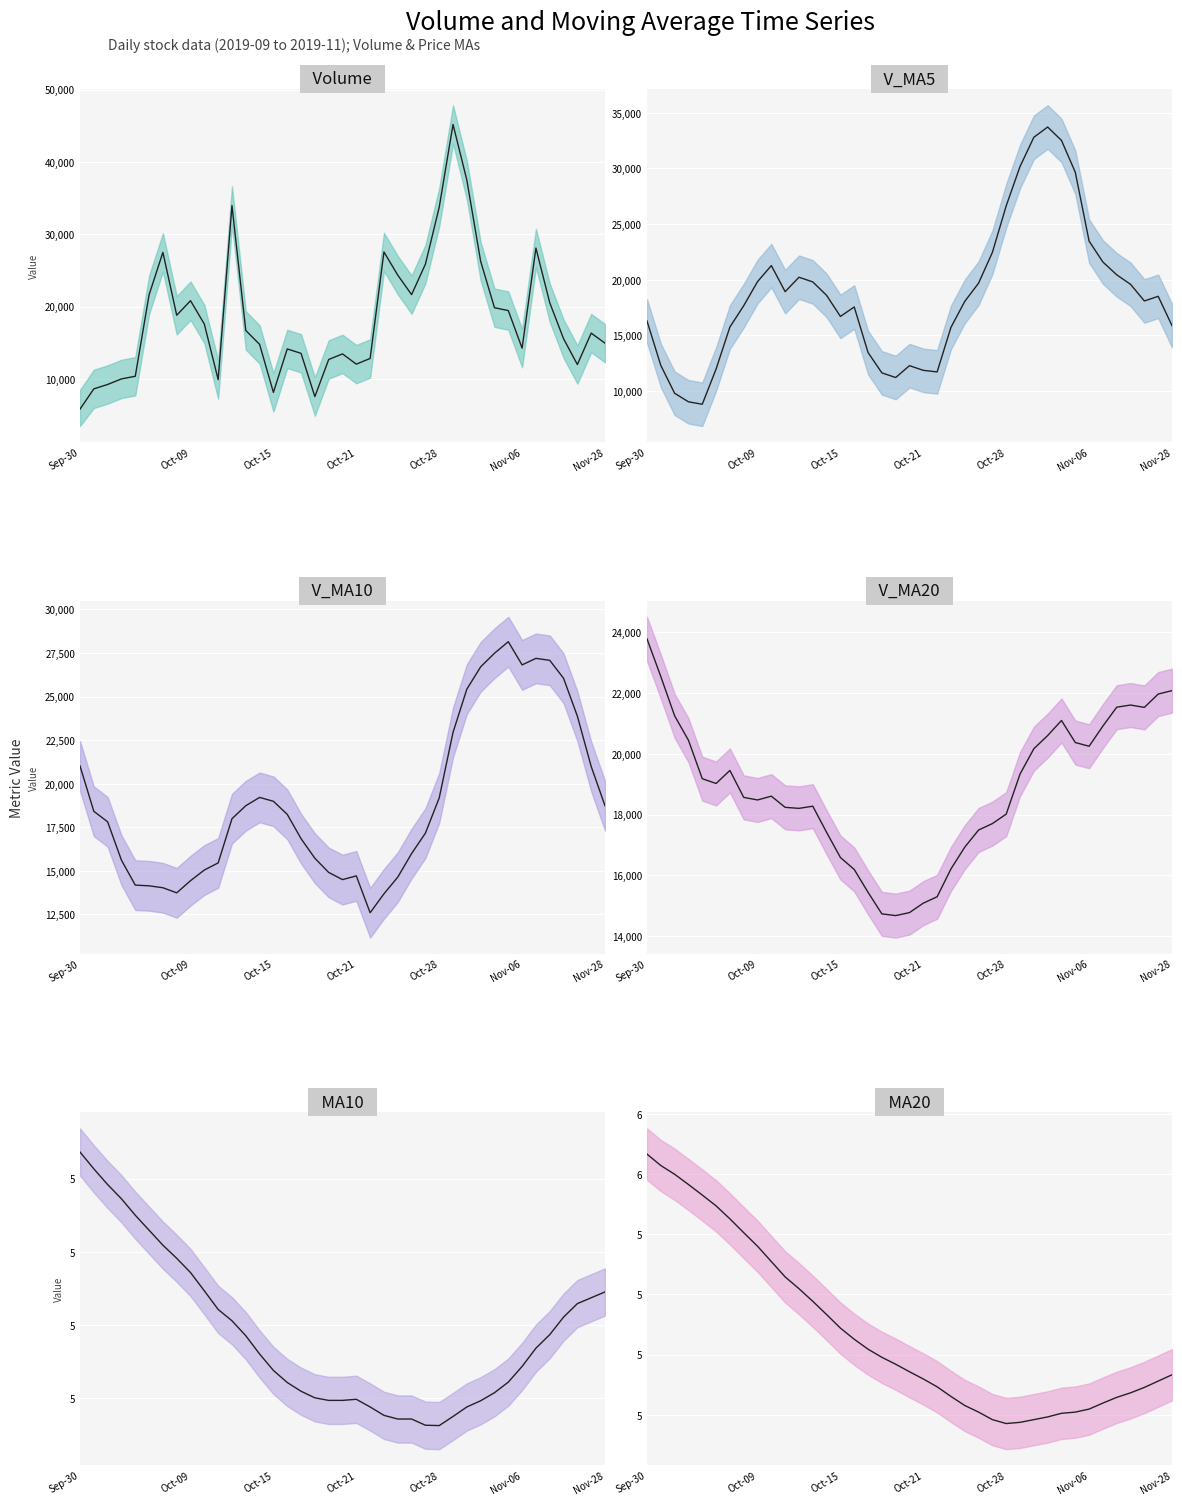

Count the number of data series in this chart.

6